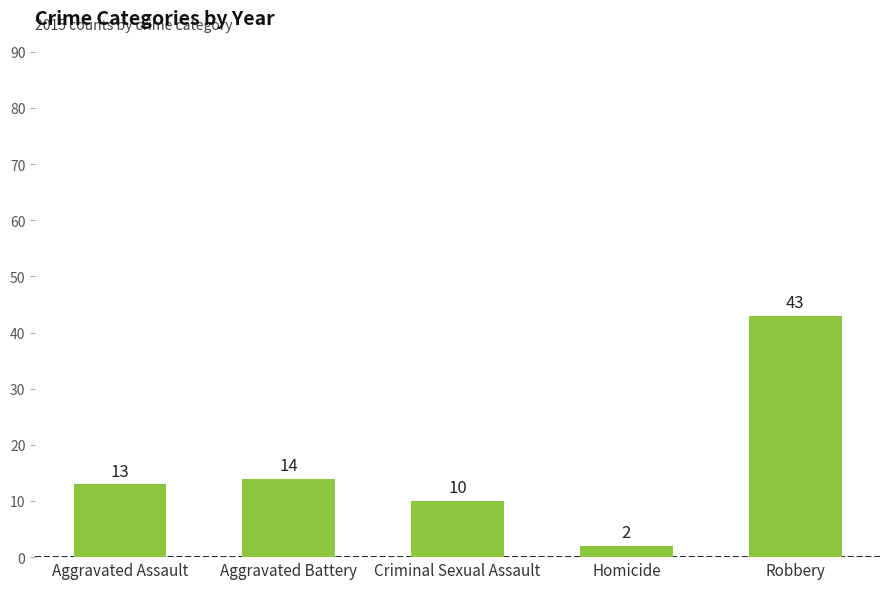

What is the label of the 1st bar from the left?

Aggravated Assault